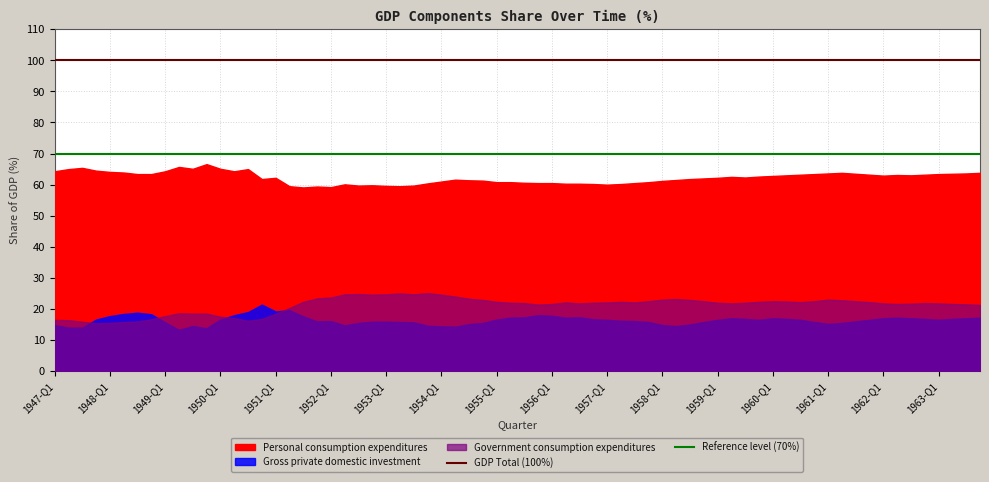

What is the value of the Reference level (70%) point at the 1st from the left?

70